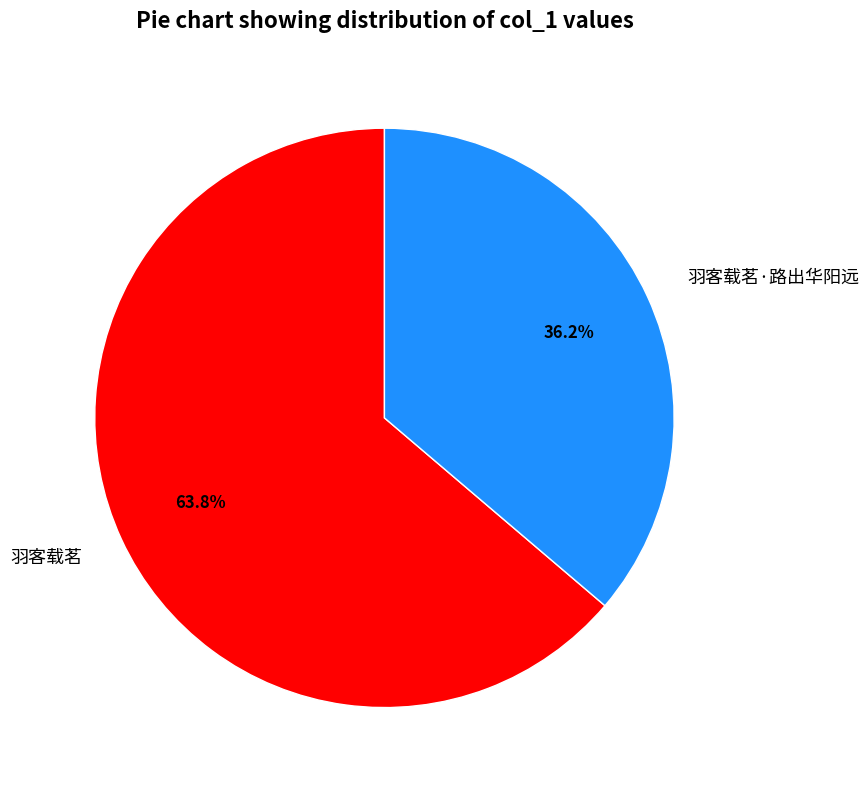

Which category has the smallest portion of the pie?

羽客载茗·路出华阳远